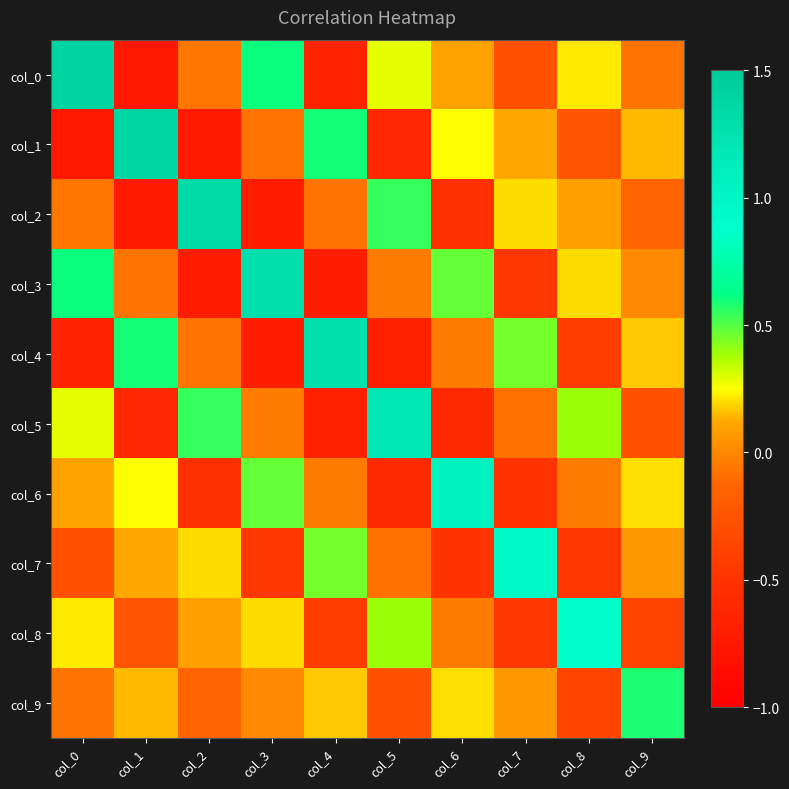

Rank the series at col_1 from lowest to highest value.

col_0, col_2, col_5, col_8, col_3, col_7, col_9, col_6, col_4, col_1